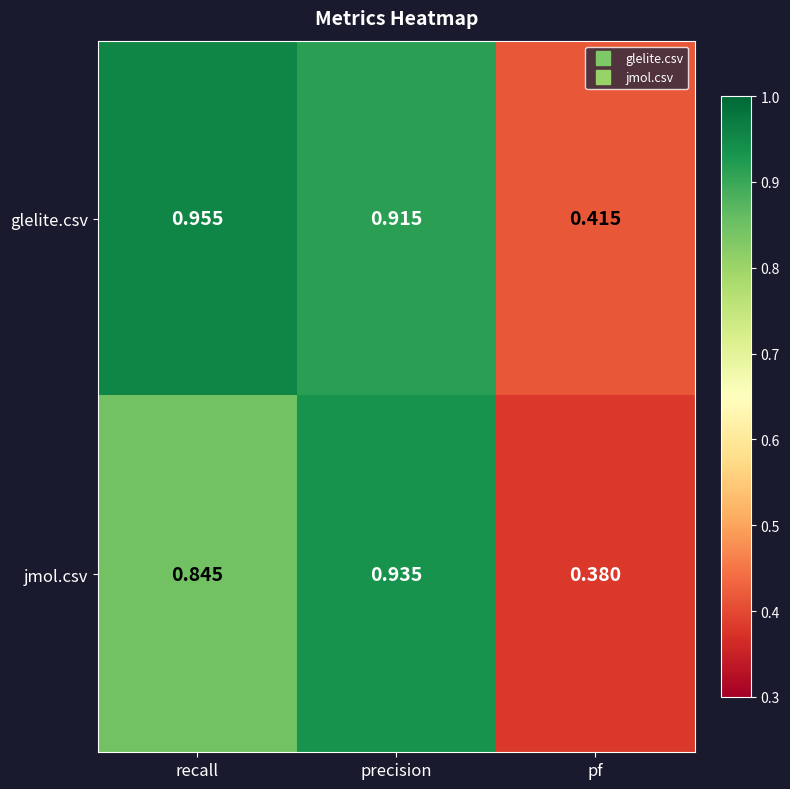

Which series has the largest range (max minus min)?

jmol.csv